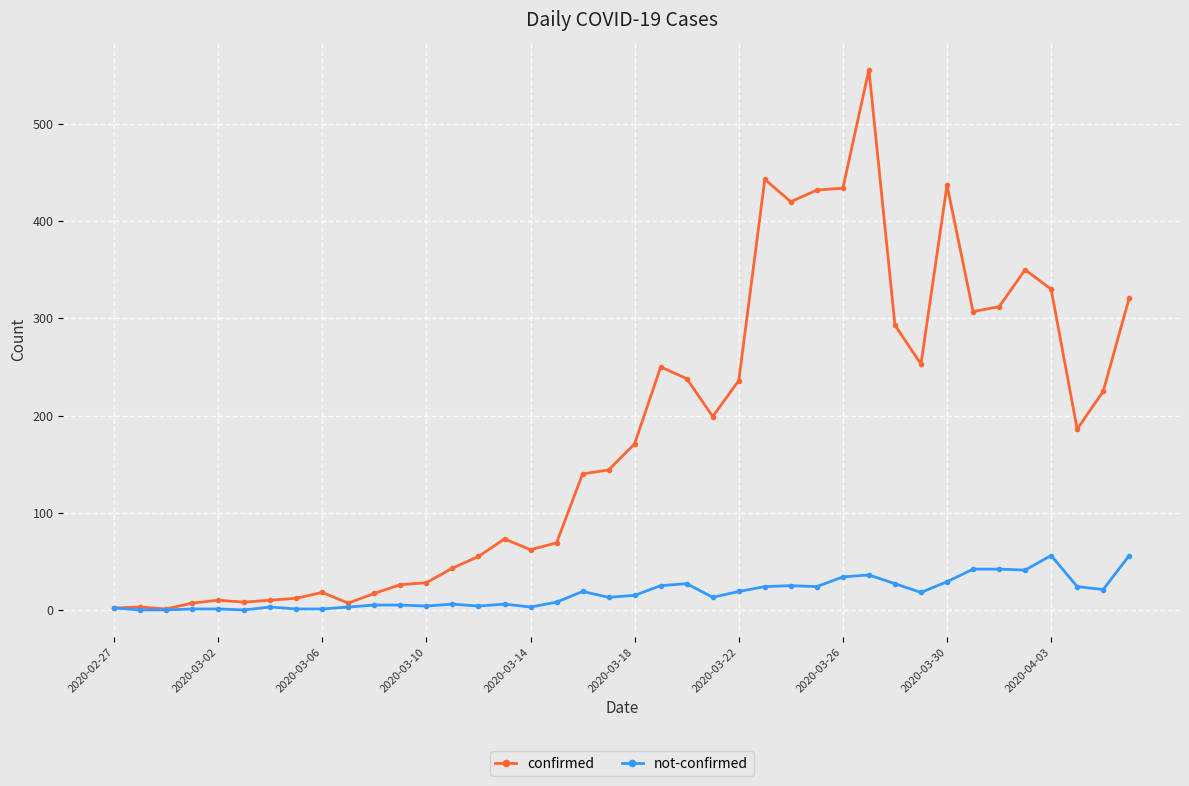

Which series has the largest total across all categories?

confirmed